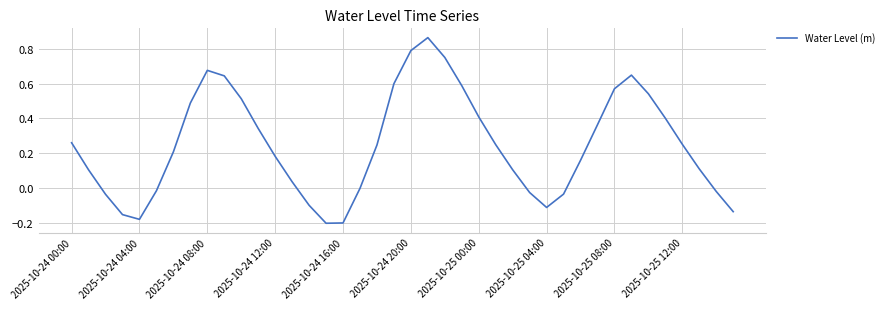

What is the difference between the maximum and minimum values?

1.1